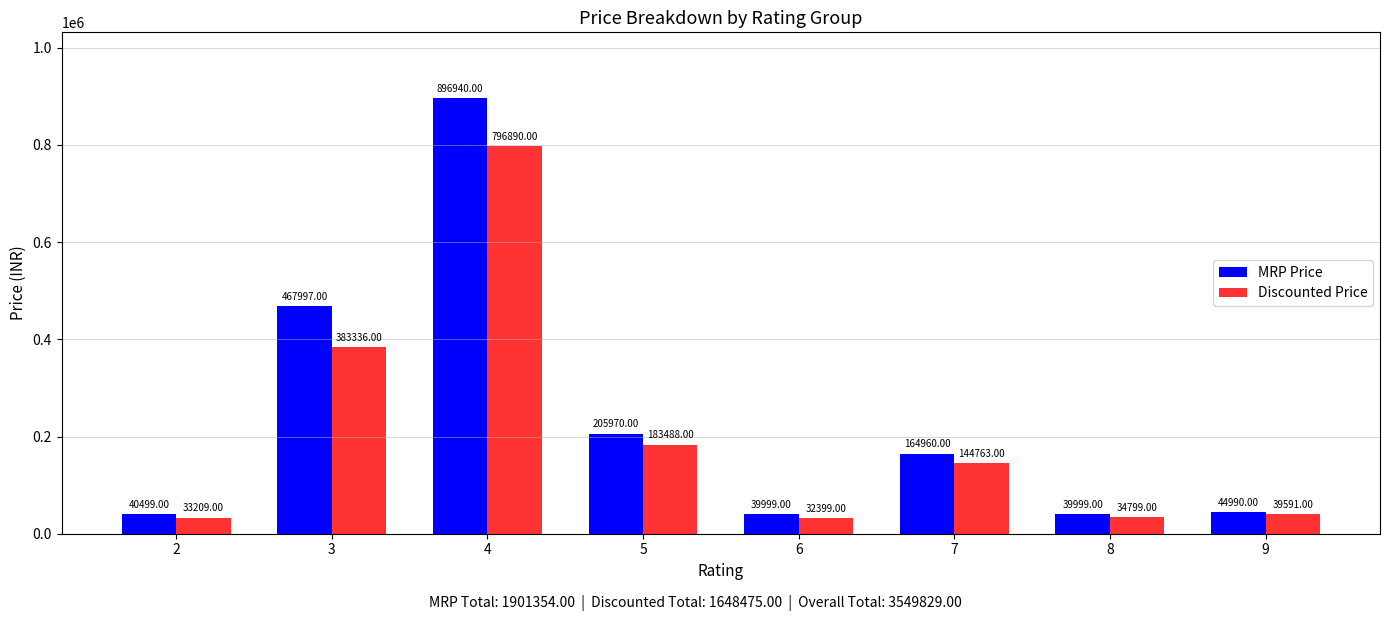

What is the greatest value displayed?

896940